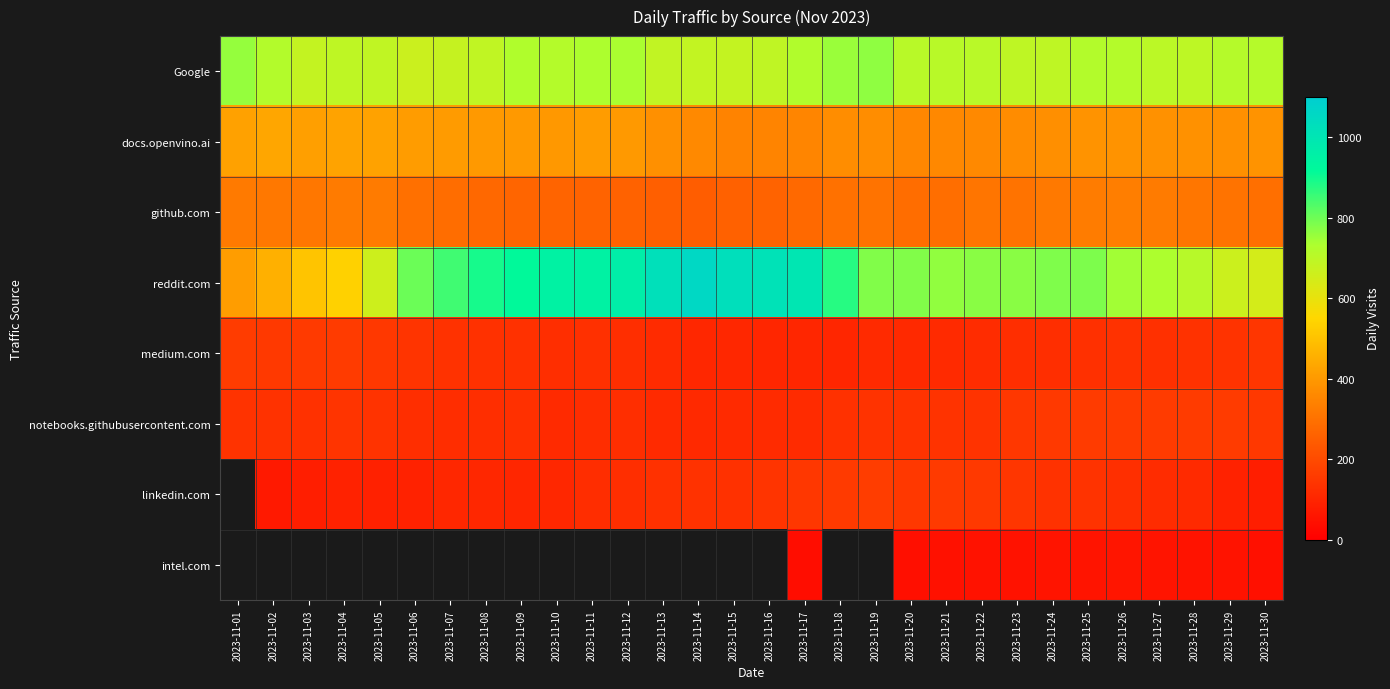

Which series has the largest total across all categories?

reddit.com